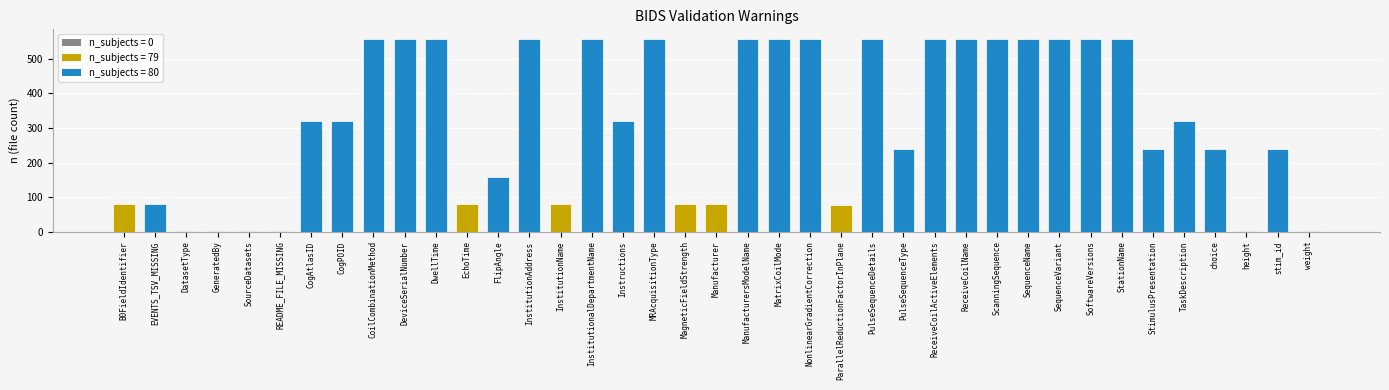

How many categories are shown in the chart?

39